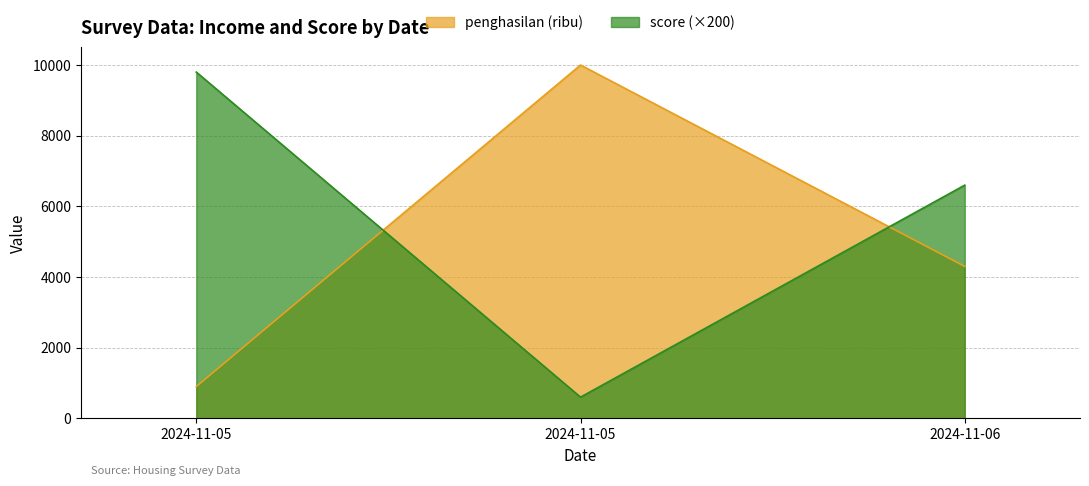

What is the greatest value displayed?

10000